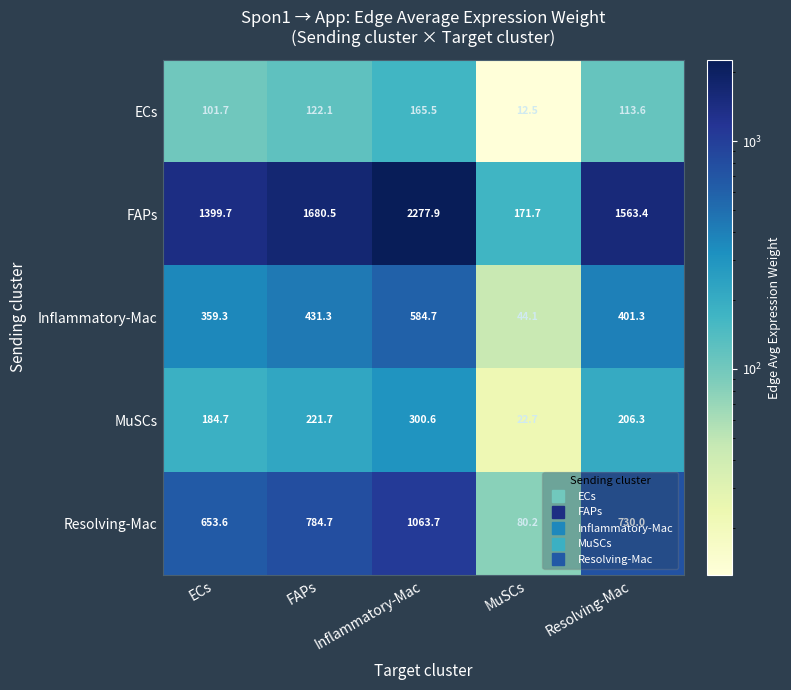

What is the average value of the Inflammatory-Mac series?

364.1